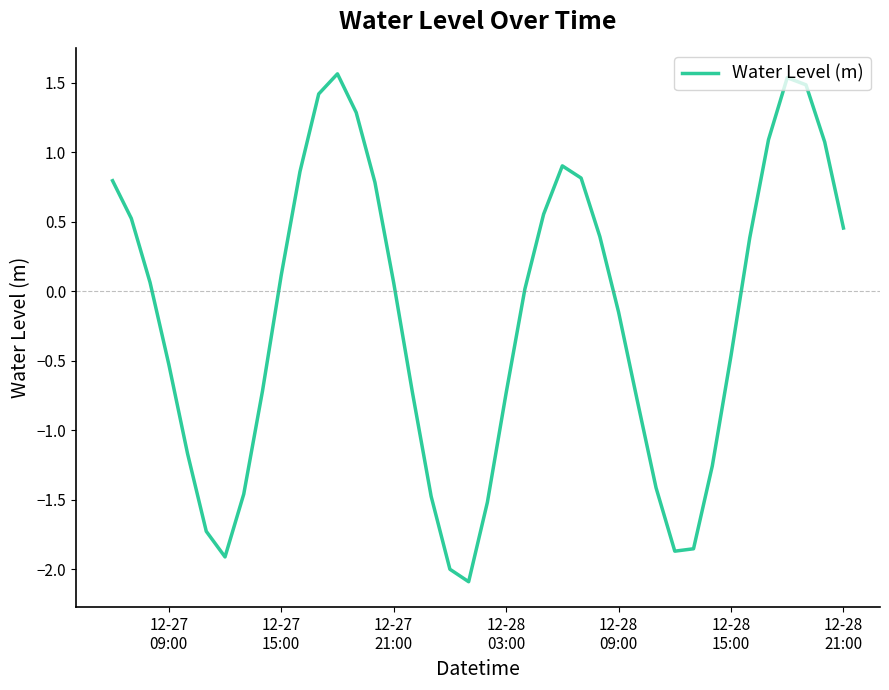

What is the smallest value displayed?

-2.1